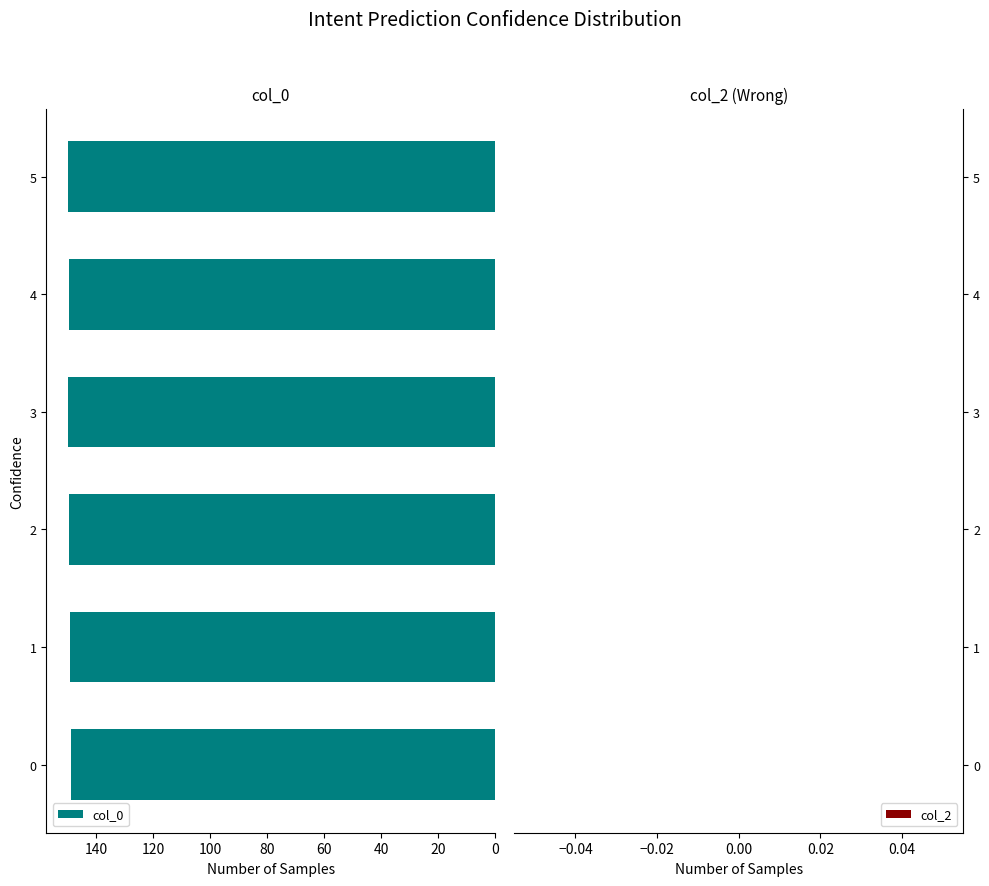

What is the sum of the values at 5 and 2?

299.5